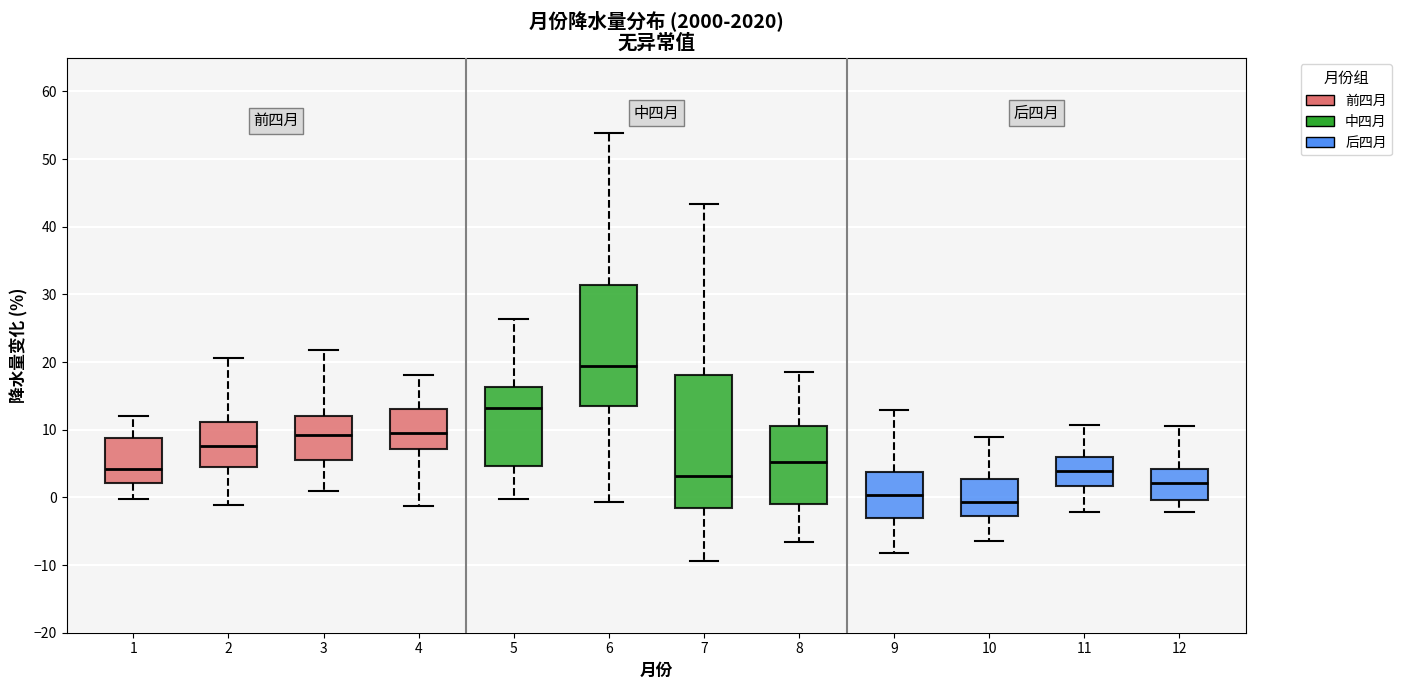

Where does the median line of the box at x = 2 sit on the y-axis? The values are not printed on the chart, so give them approximately, as read against the axis.

8